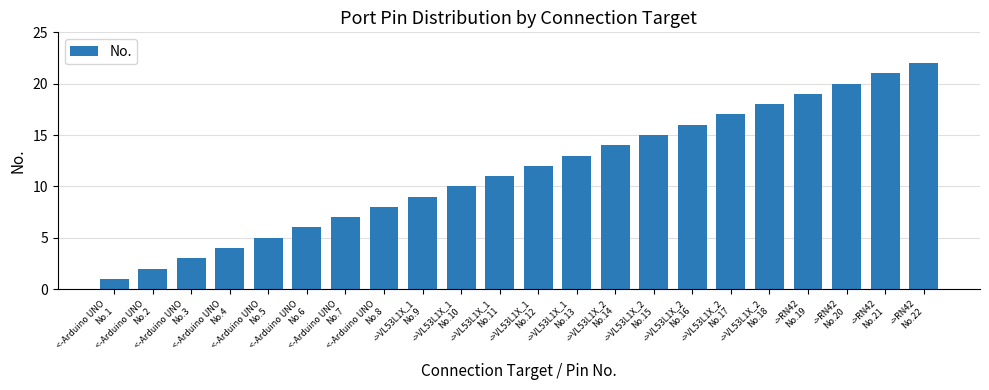

Are the bars horizontal?

No